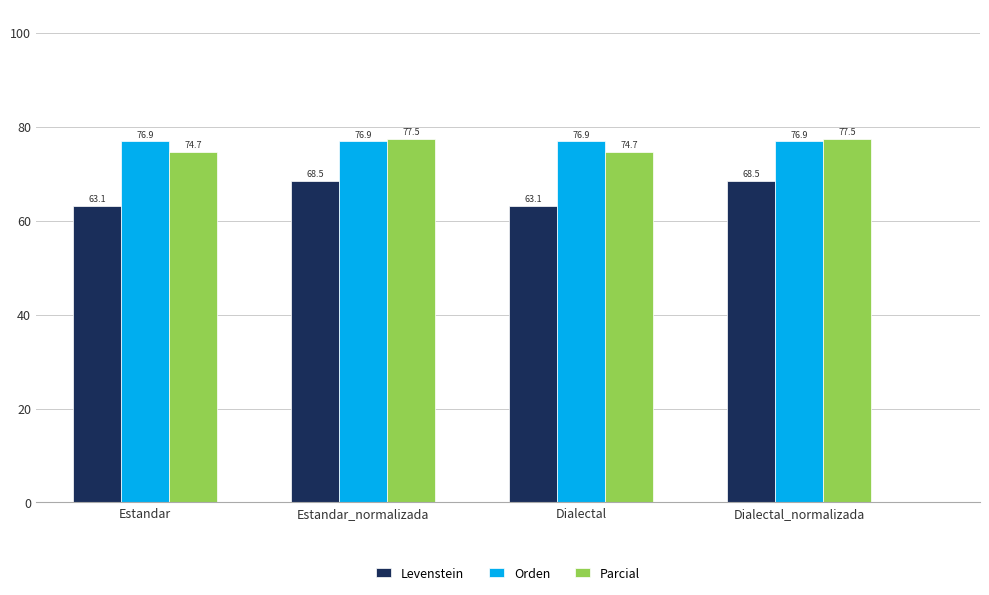

Reading left to right, what are all the values shown in this chart?

Levenstein: 63.1	68.5	63.1	68.5
Orden: 76.9	76.9	76.9	76.9
Parcial: 74.7	77.5	74.7	77.5